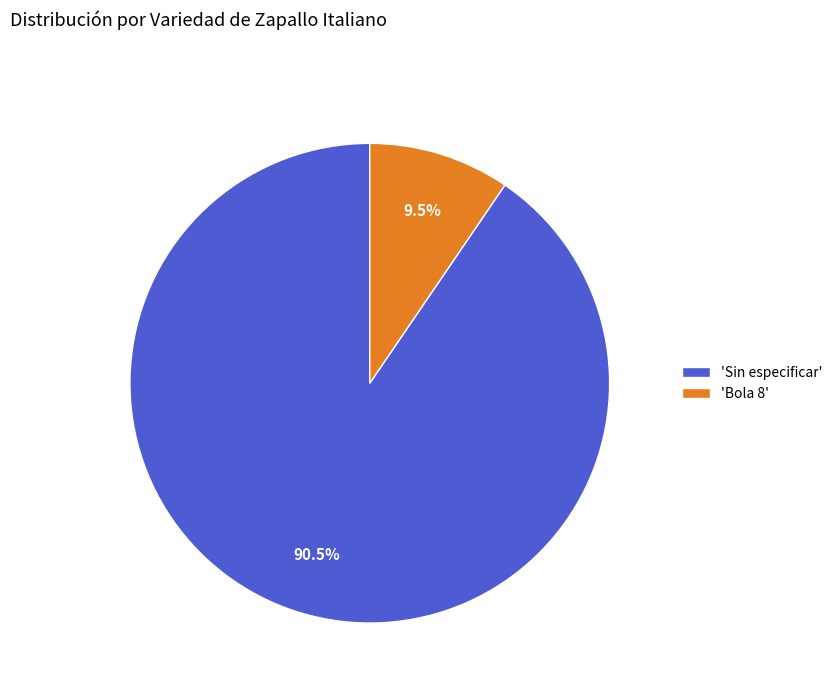

Which has a higher value, 'Sin especificar' or 'Bola 8'?

'Sin especificar'